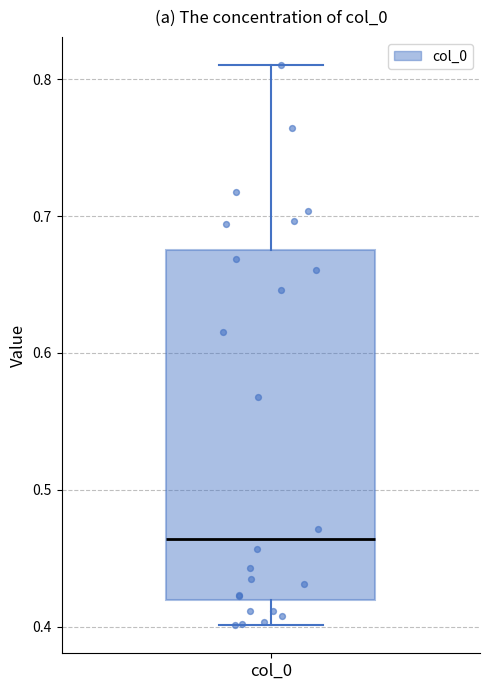

Where is the upper edge of the box for col_0 on the y-axis? The values are not printed on the chart, so give them approximately, as read against the axis.

0.68